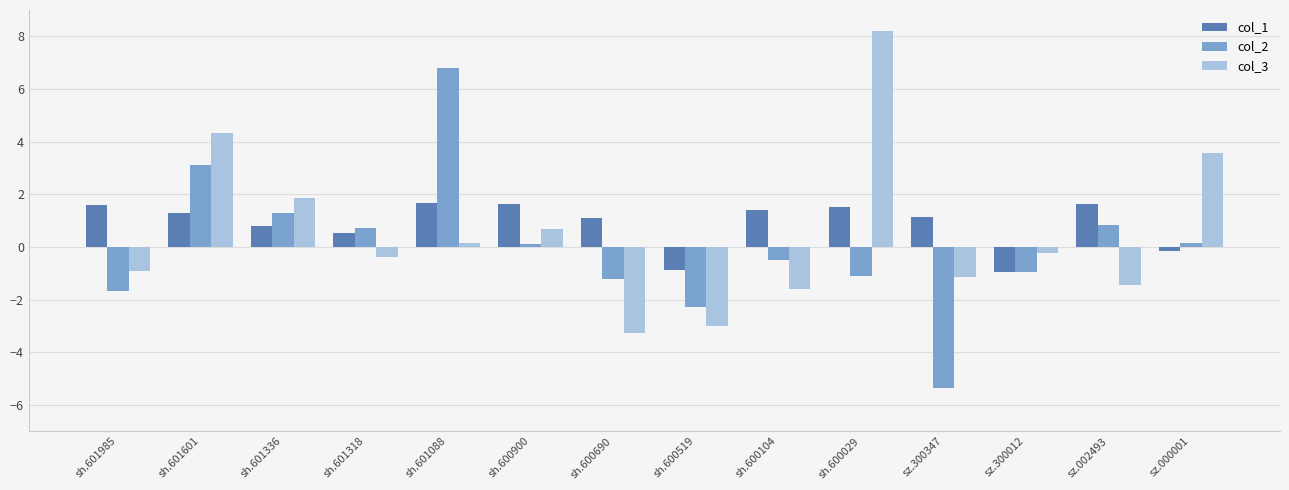

Which series has the widest spread of values?

col_2